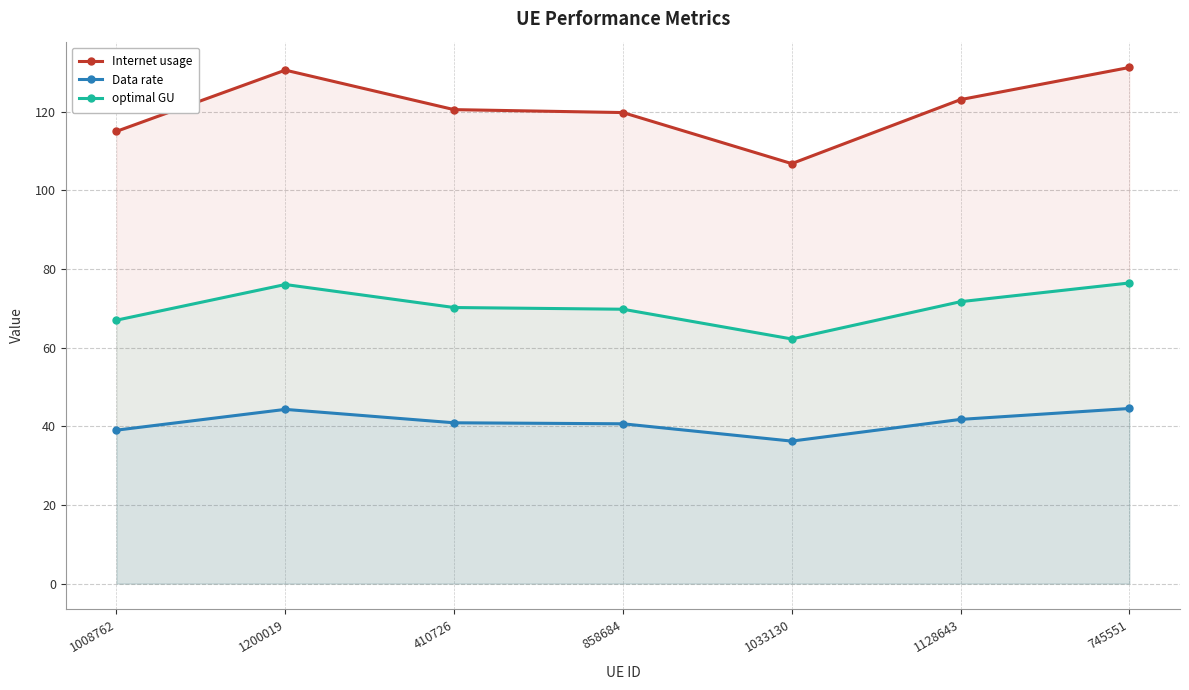

What is the spread (max minus min) of values at 410726?

79.6